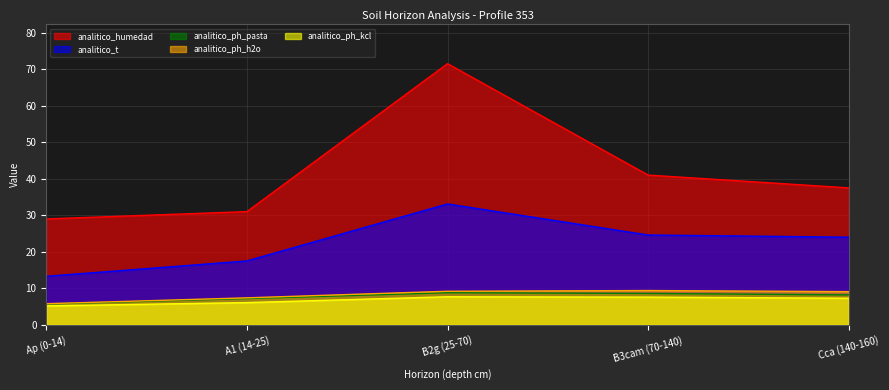

Between Cca (140-160) and A1 (14-25), which is larger?

Cca (140-160)